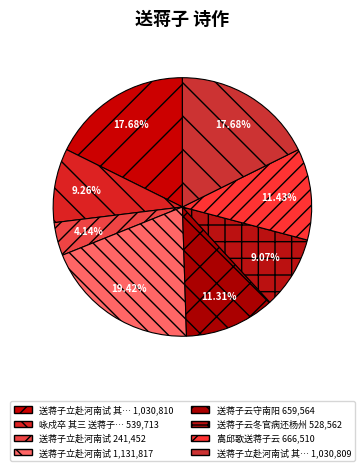

How many segments does this pie chart have?

8